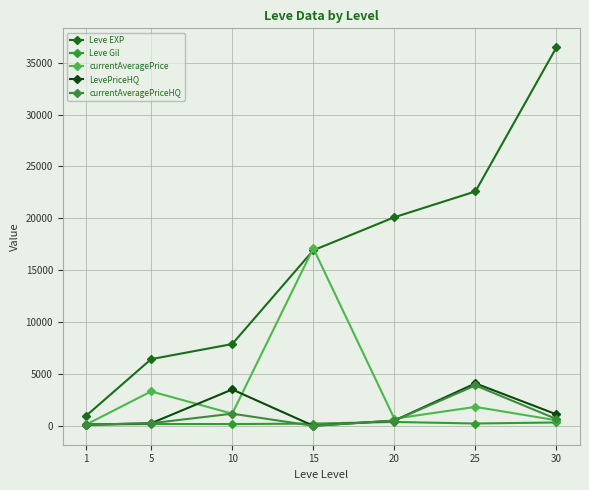

What is the difference between the currentAveragePriceHQ values at 1 and 5?

138.4